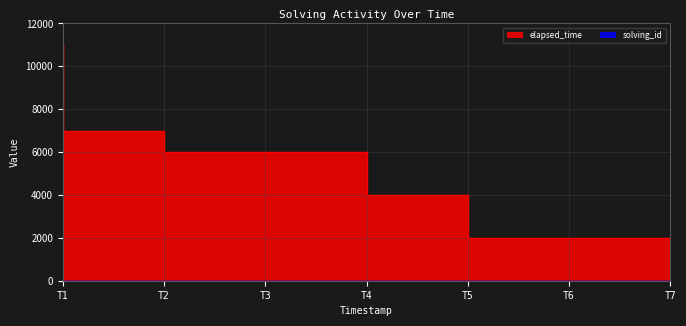

Reading left to right, transcribe all the data shown in this chart.

solving_id: 1	2	3	4	5	6	7
elapsed_time: 11000	7000	6000	6000	4000	2000	2000